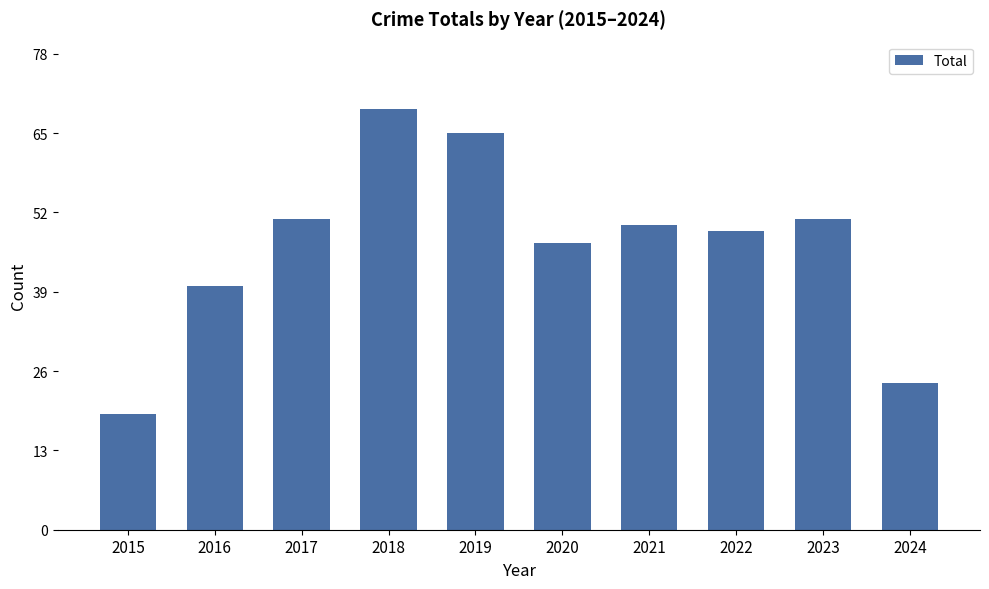

At which category does the chart reach its peak across all series?

2018